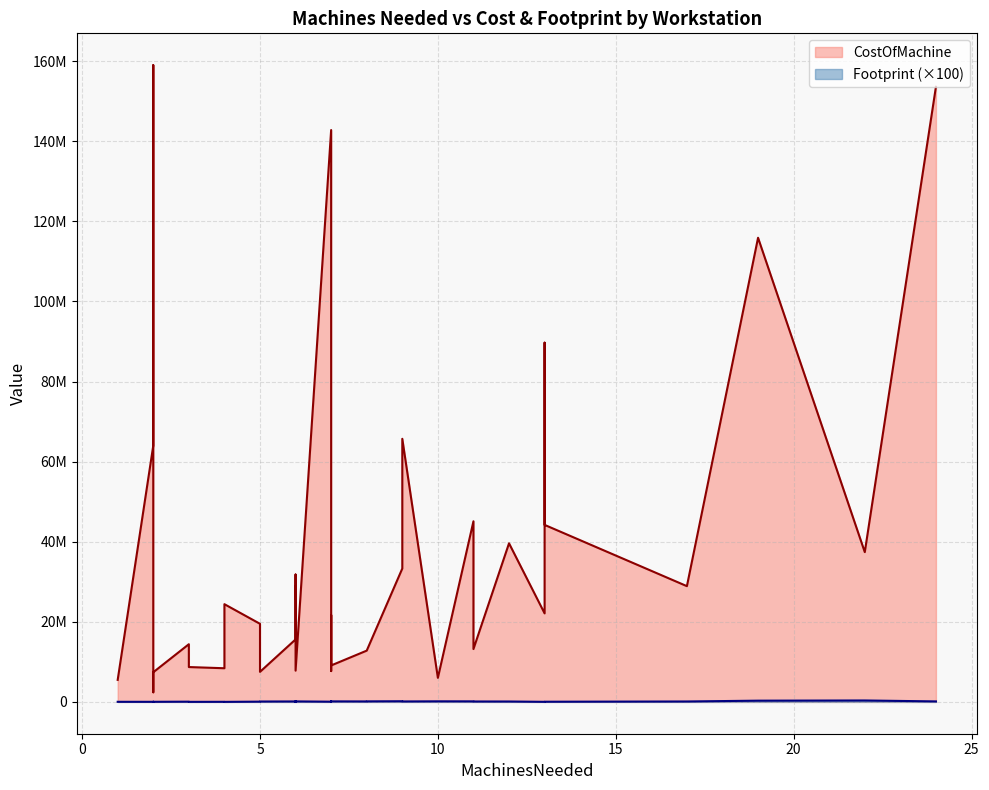

At Lemurs, list the series in order from largest to smallest.

CostOfMachine, Footprint